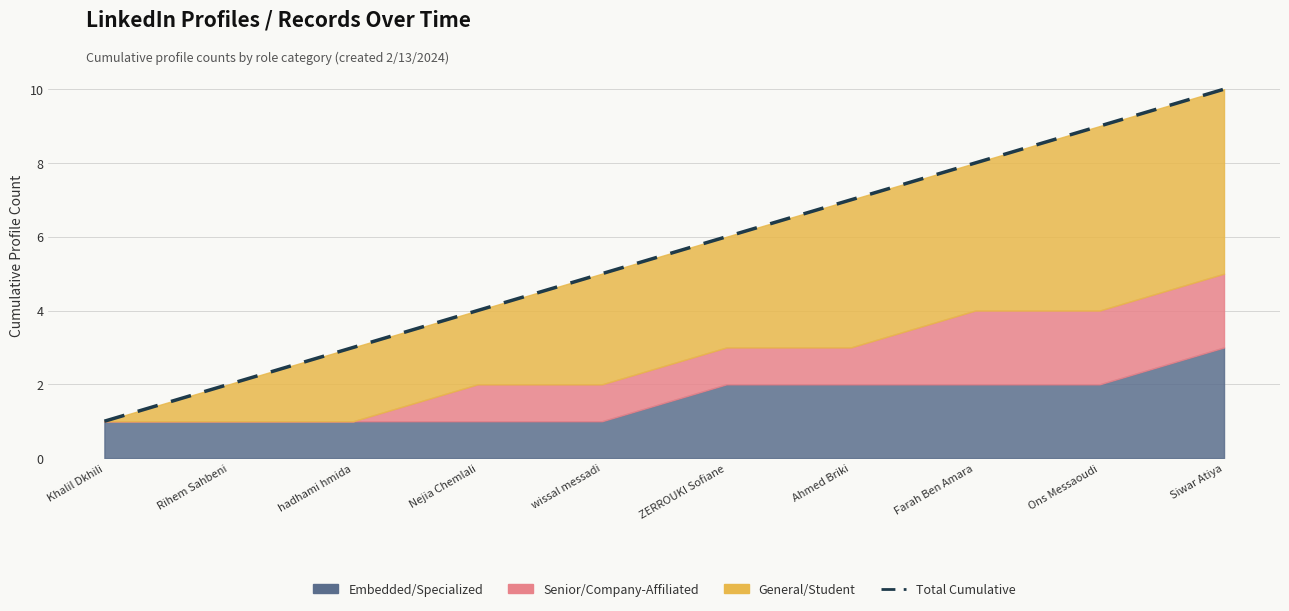

What is the approximate value at Nejia Chemlali?

4